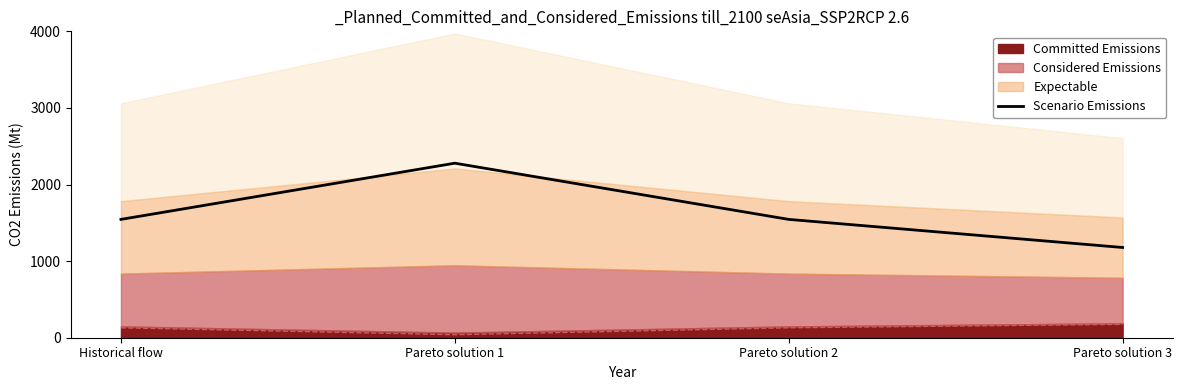

What position from the left is Pareto solution 3?

4